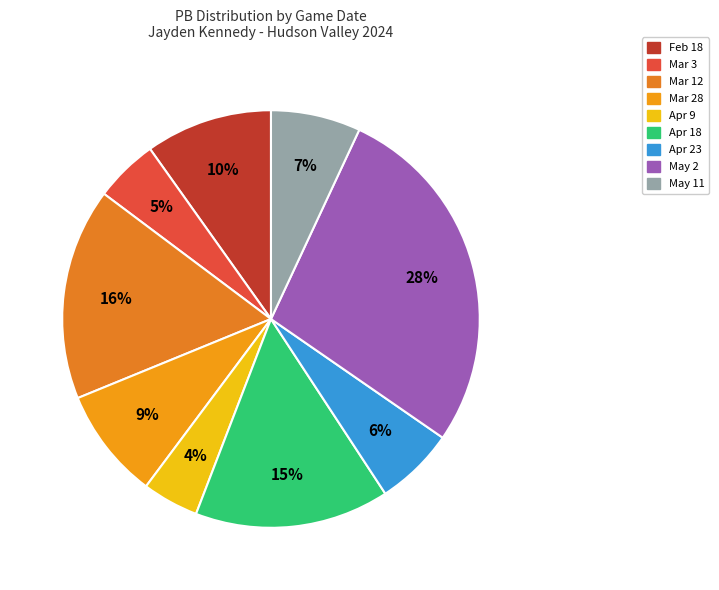

Is it true that Mar 3 is 20% of the pie?

False